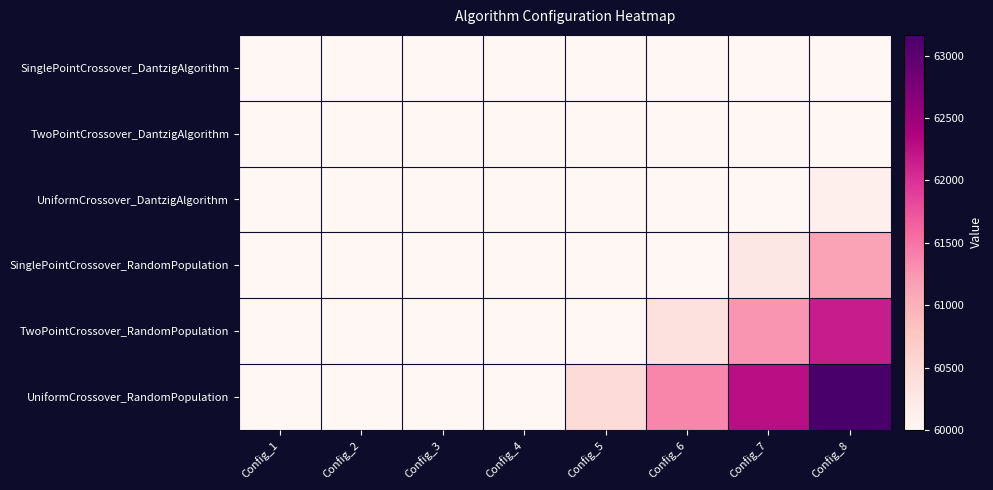

How many distinct data groups are displayed?

6